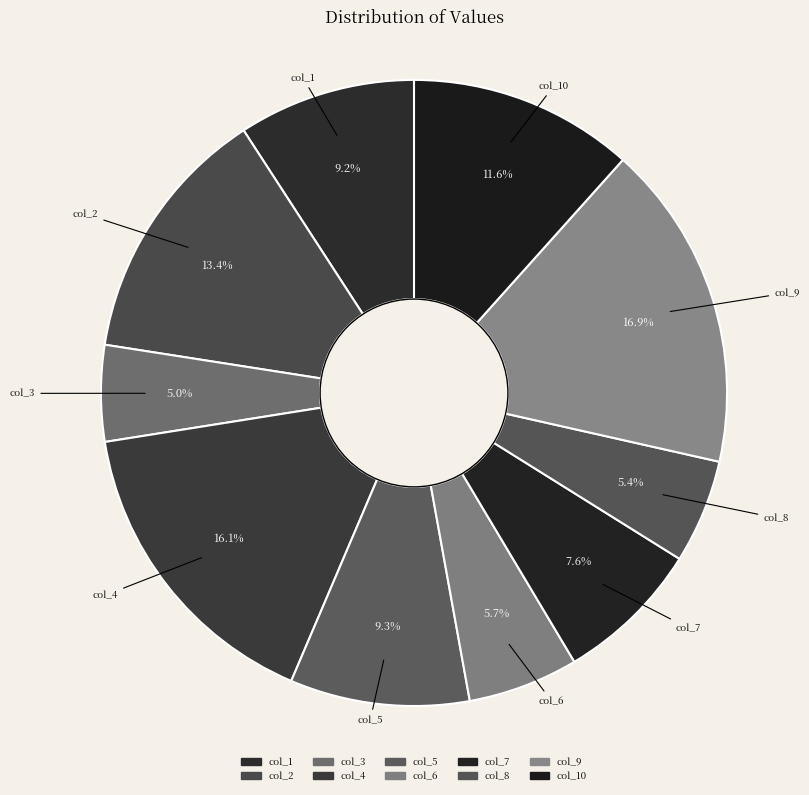

To the nearest percent, what is the average slice percentage?

10%